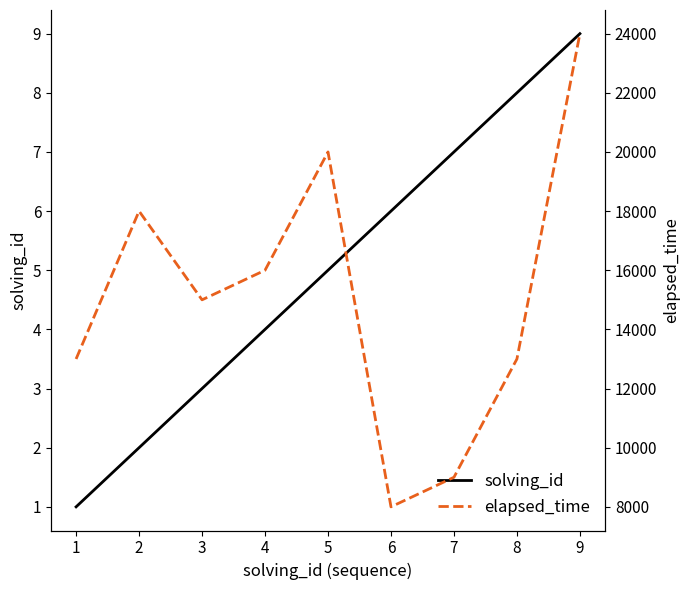

Reading right to left, what are all the values shown in this chart?

solving_id: 9	8	7	6	5	4	3	2	1
elapsed_time: 24000	13000	9000	8000	20000	16000	15000	18000	13000